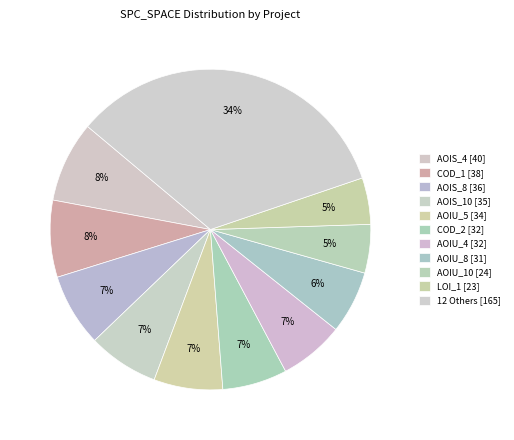

Does any single category account for the majority?

No